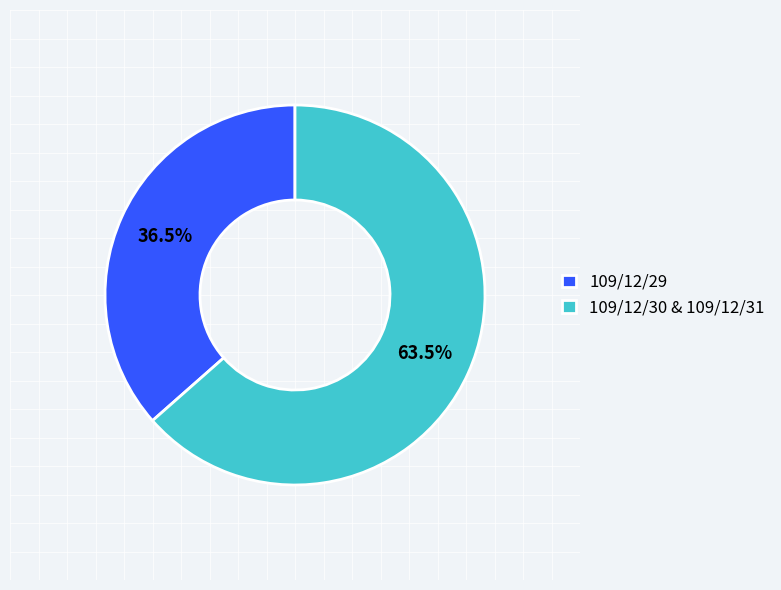

Rank the categories by value from highest to lowest.

109/12/30 & 109/12/31, 109/12/29